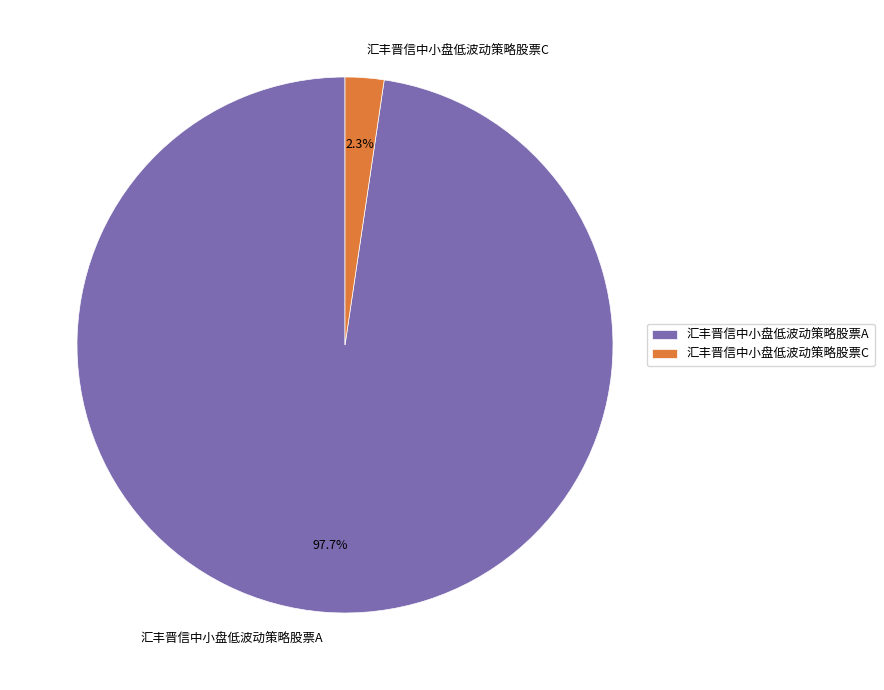

Is it true that 汇丰晋信中小盘低波动策略股票A is 98% of the pie?

True